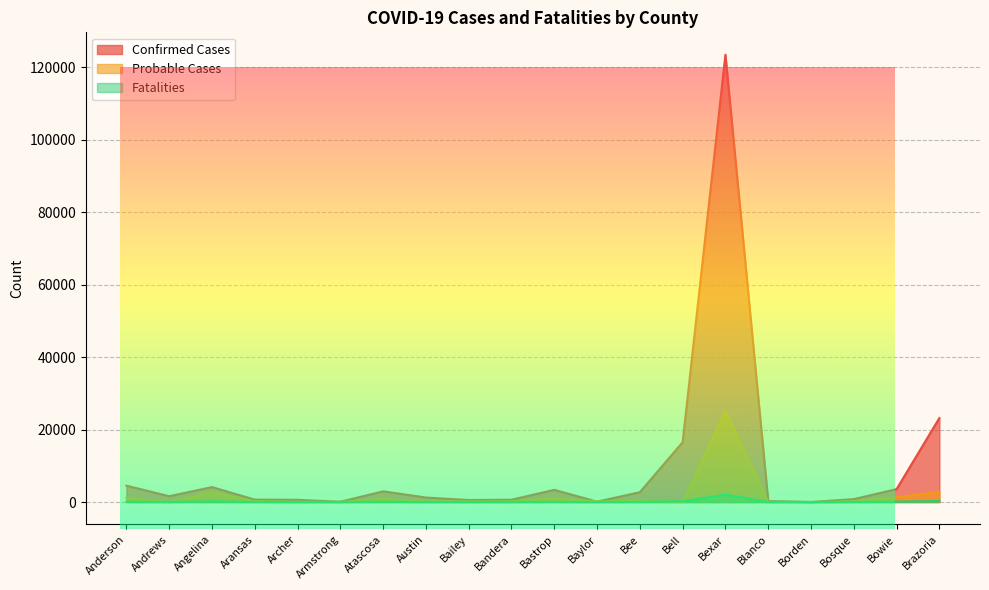

Which category has the lowest value across all series?

Andrews